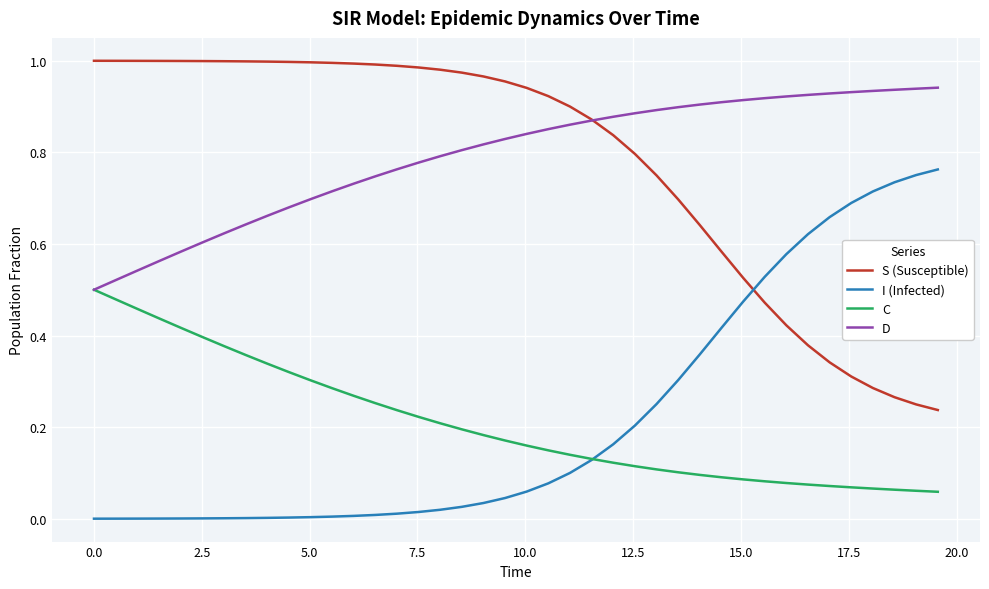

How many times do I (Infected) and S (Susceptible) cross each other?

1